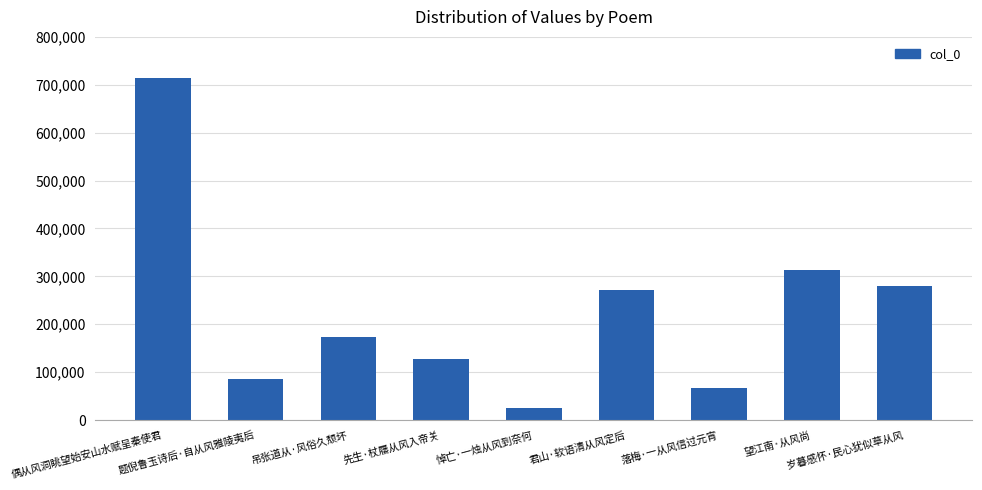

What is the approximate value at 望江南·从风尚, to the nearest 100?

313700